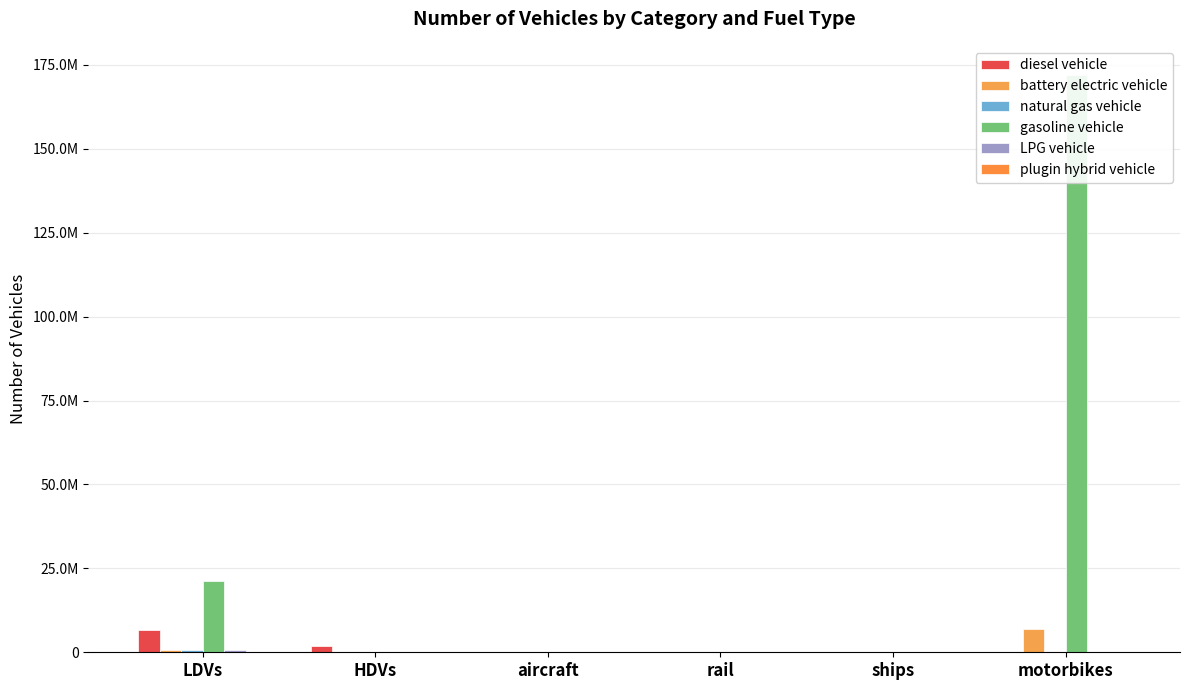

What are all the series names shown in the legend?

diesel vehicle, battery electric vehicle, natural gas vehicle, gasoline vehicle, LPG vehicle, plugin hybrid vehicle